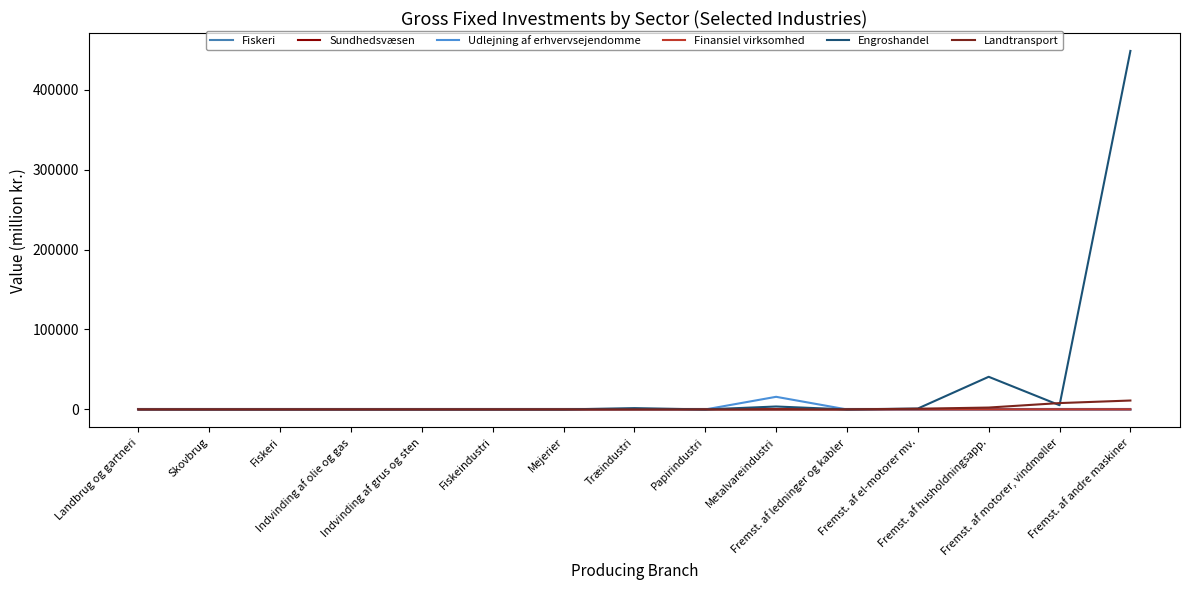

Is this an area chart (filled region under the line)?

No